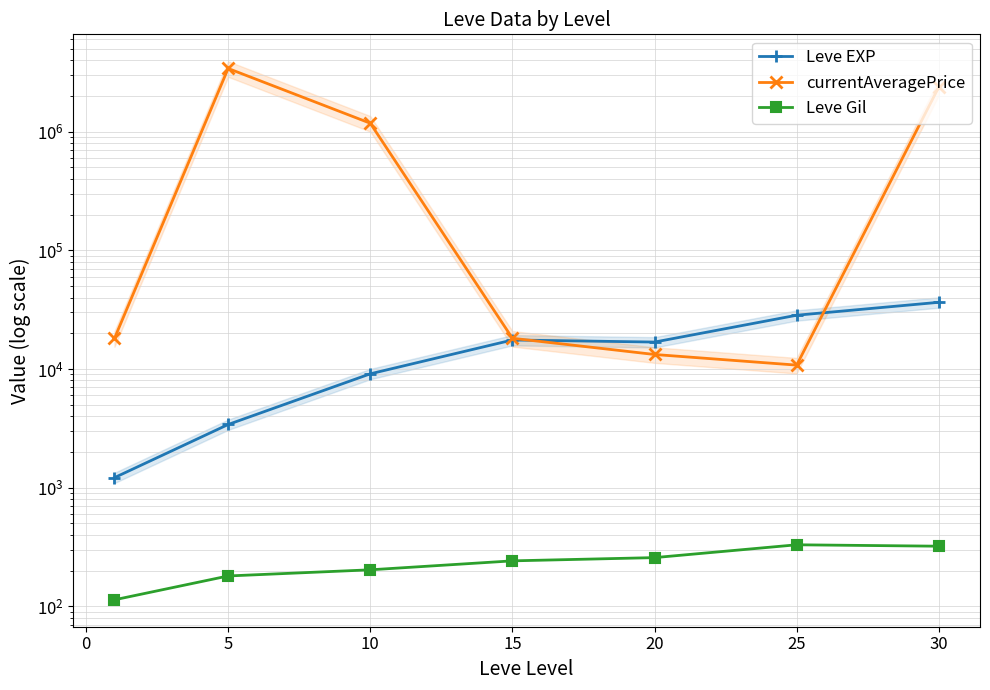

Is it true that currentAveragePrice equals 15411.1 at 25?

False